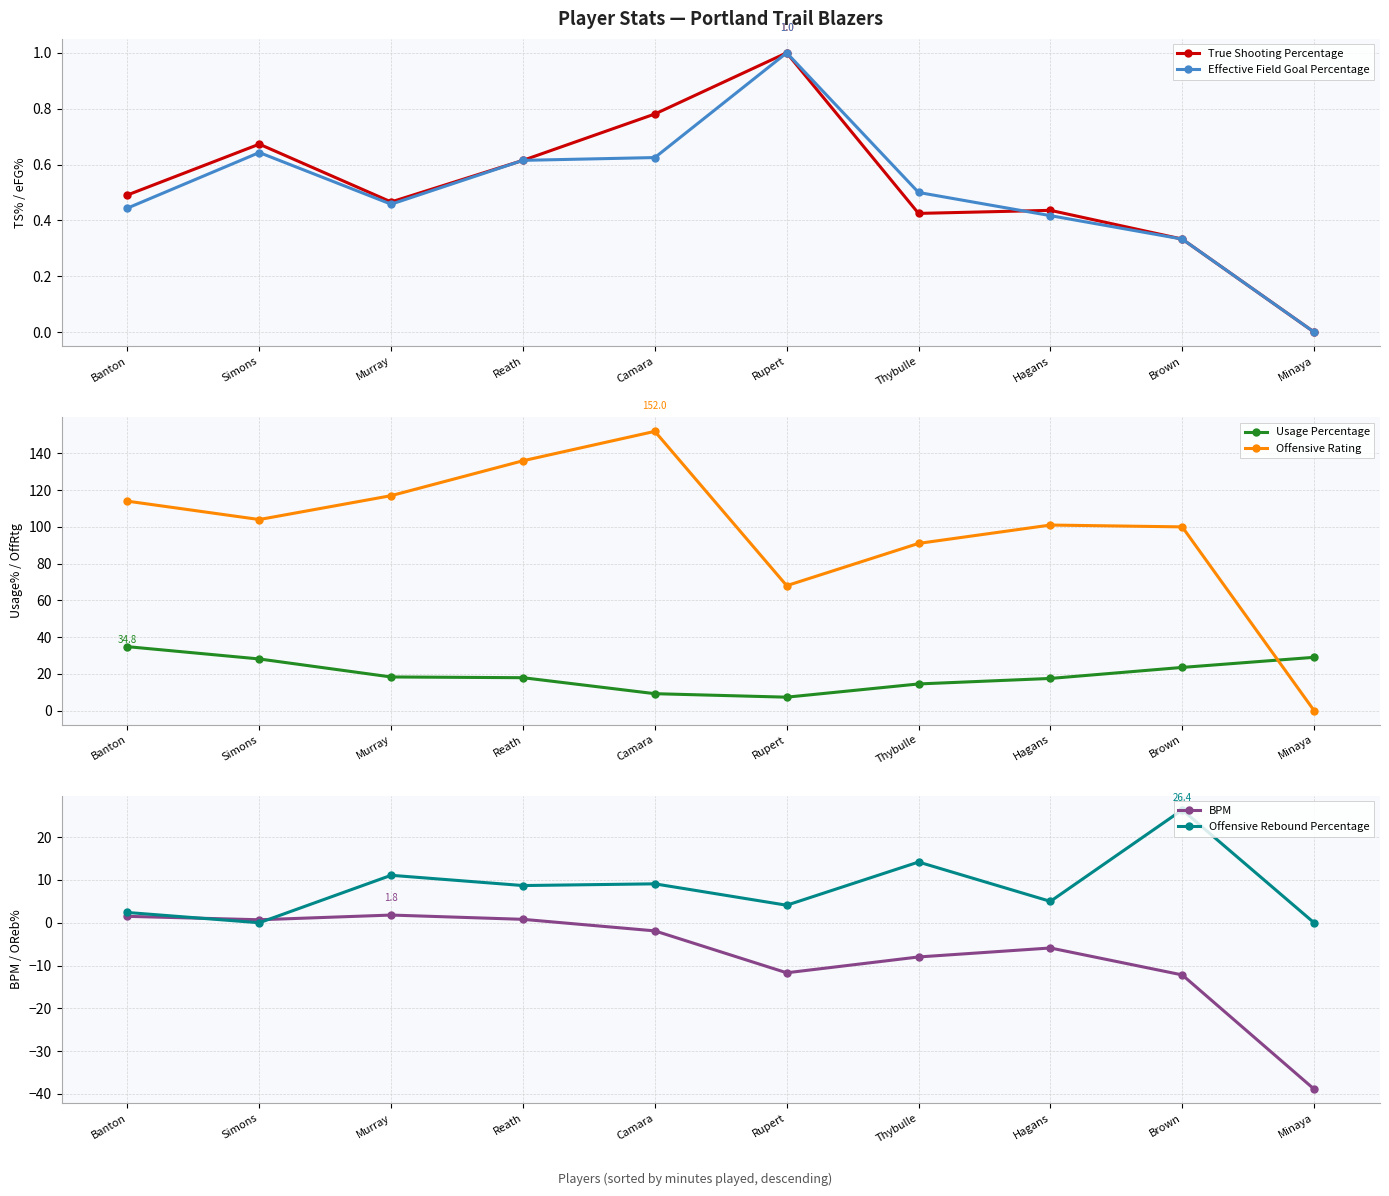

Between Camara and Hagans, which is larger?

Camara